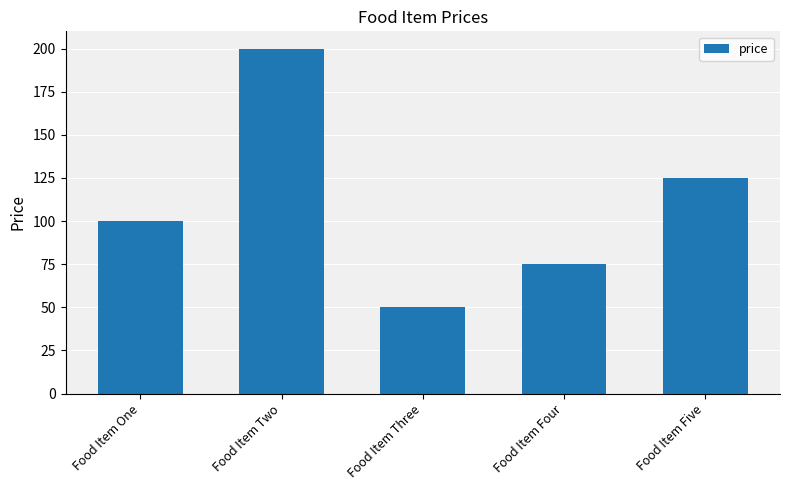

How many bars are there in total?

5